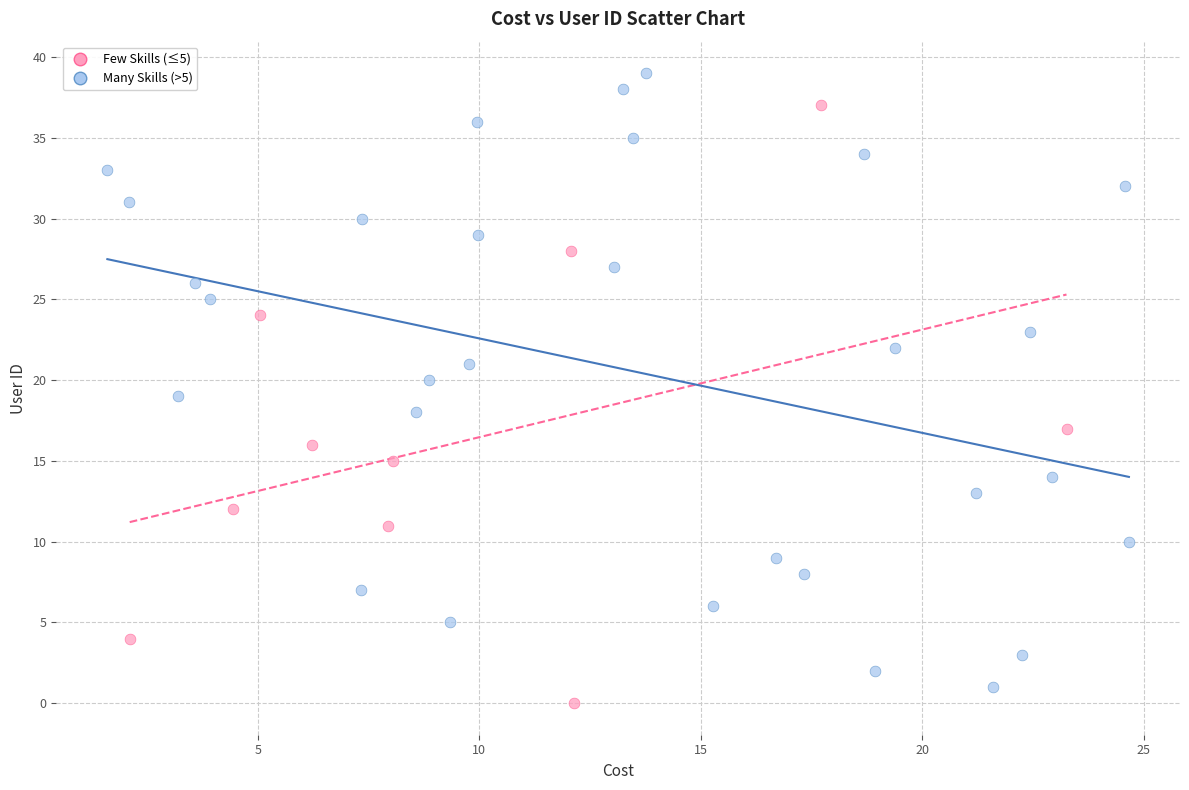

Which series contains the highest Y value?

Many Skills (>5)